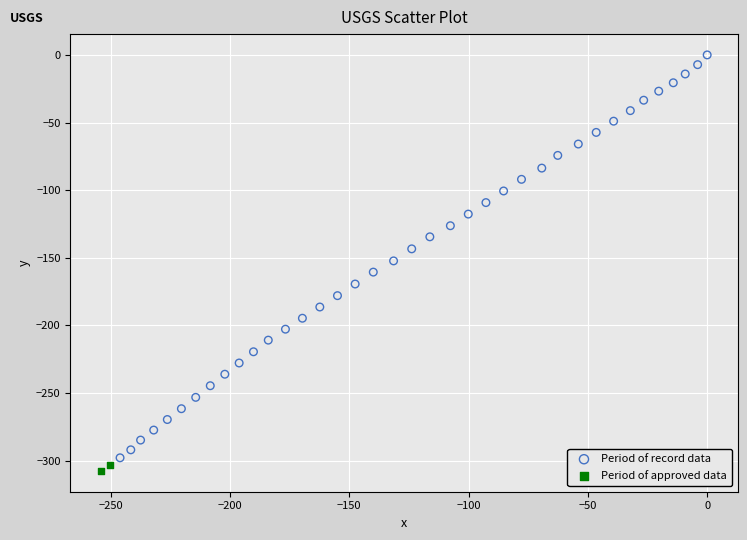

What are all the series names shown in the legend?

Period of record data, Period of approved data